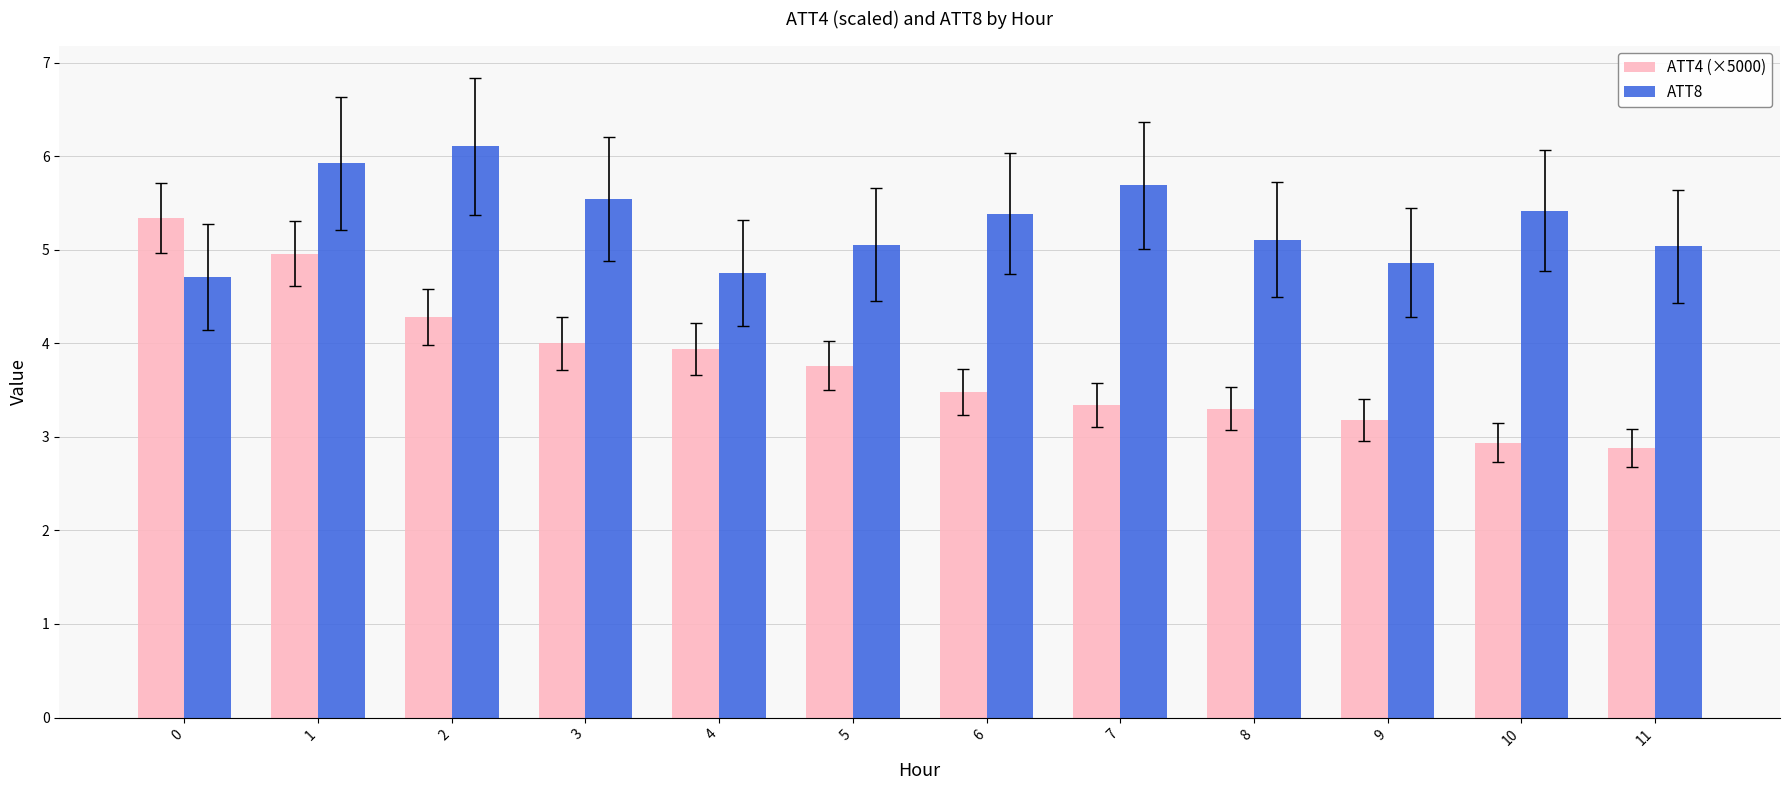

The value of ATT8 at 1 is 9.1. True or false?

False